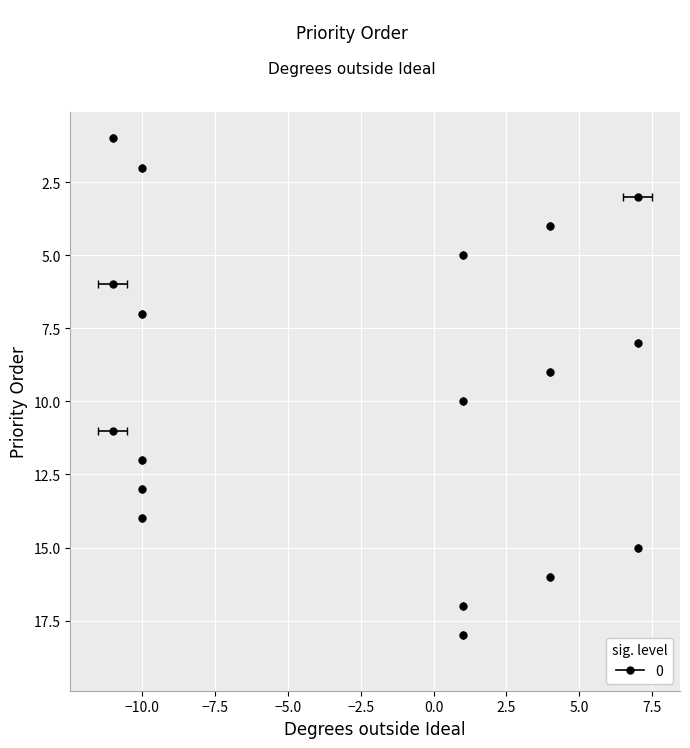

How many interior local valleys (lower than both neighbors) does the data have?

2